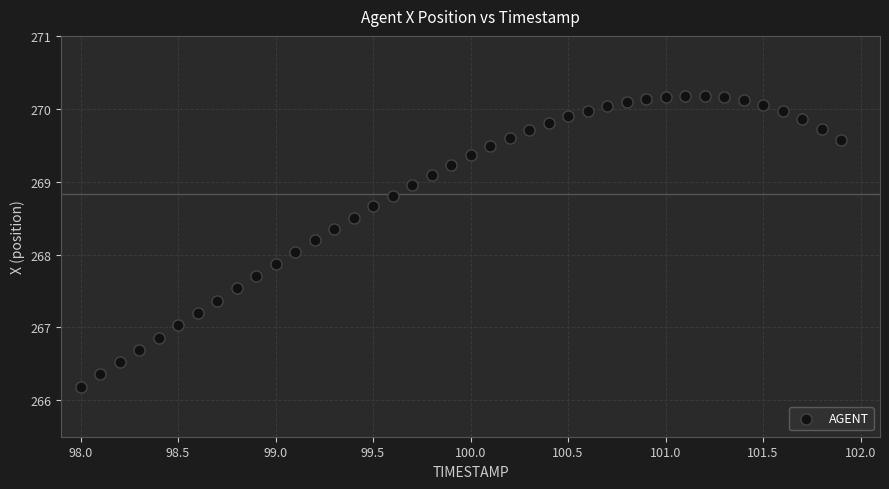

What is the range of X values (max minus min)?

3.9